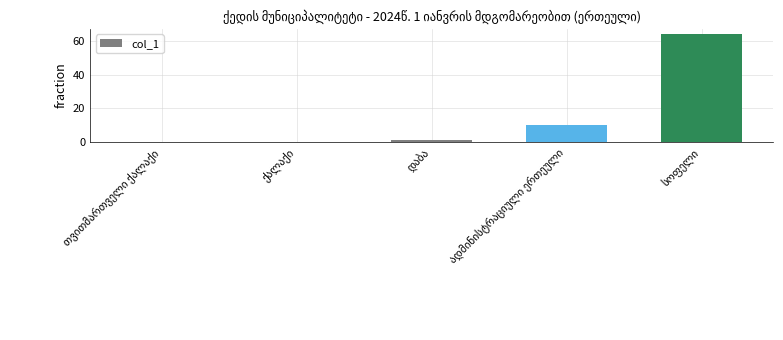

Does the chart contain stacked bars?

No